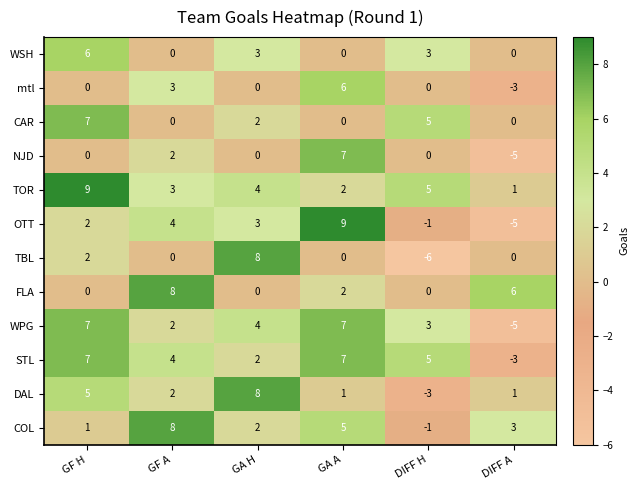

What is the sum of the WPG values at GF A and DIFF A?

-3